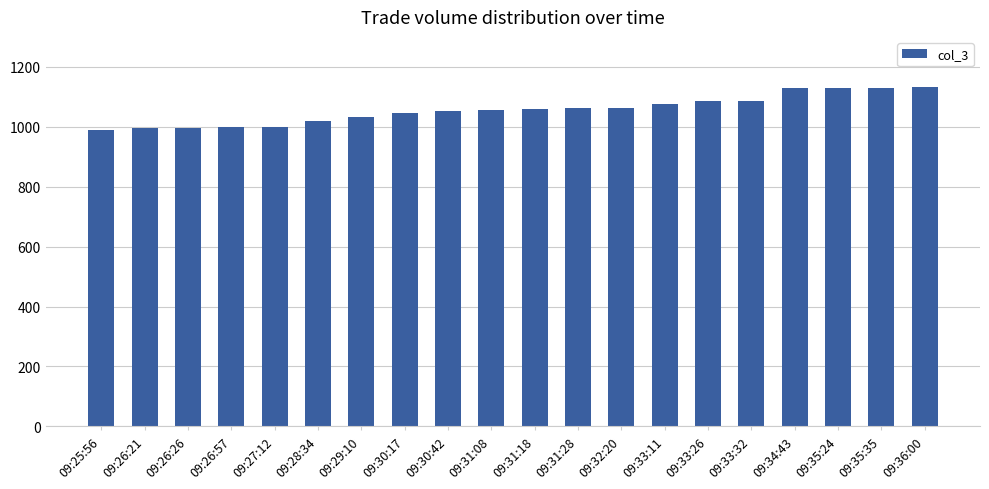

What is the change in value from 09:30:17 to 09:31:28?

+15